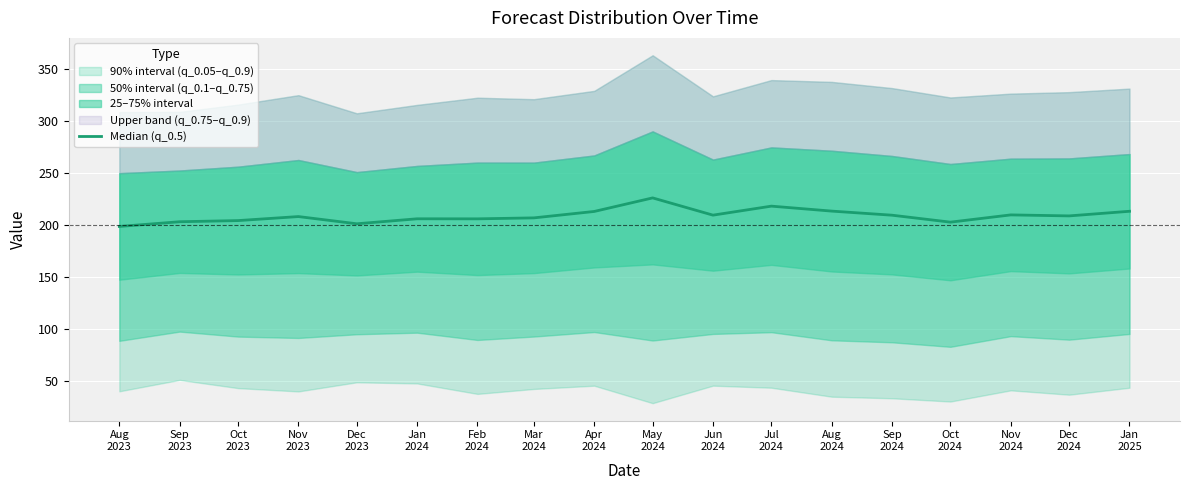

What is the difference between the maximum and second lowest values?

24.9